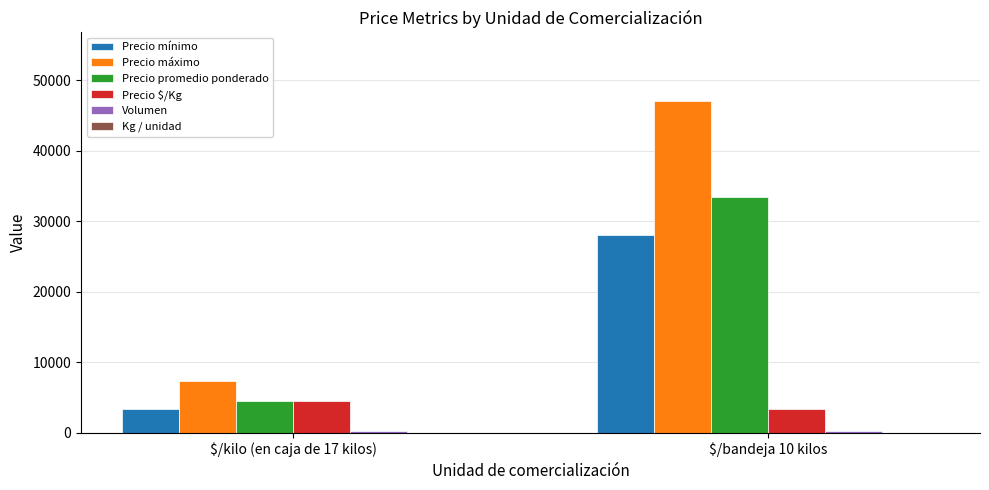

Count the number of data series in this chart.

6